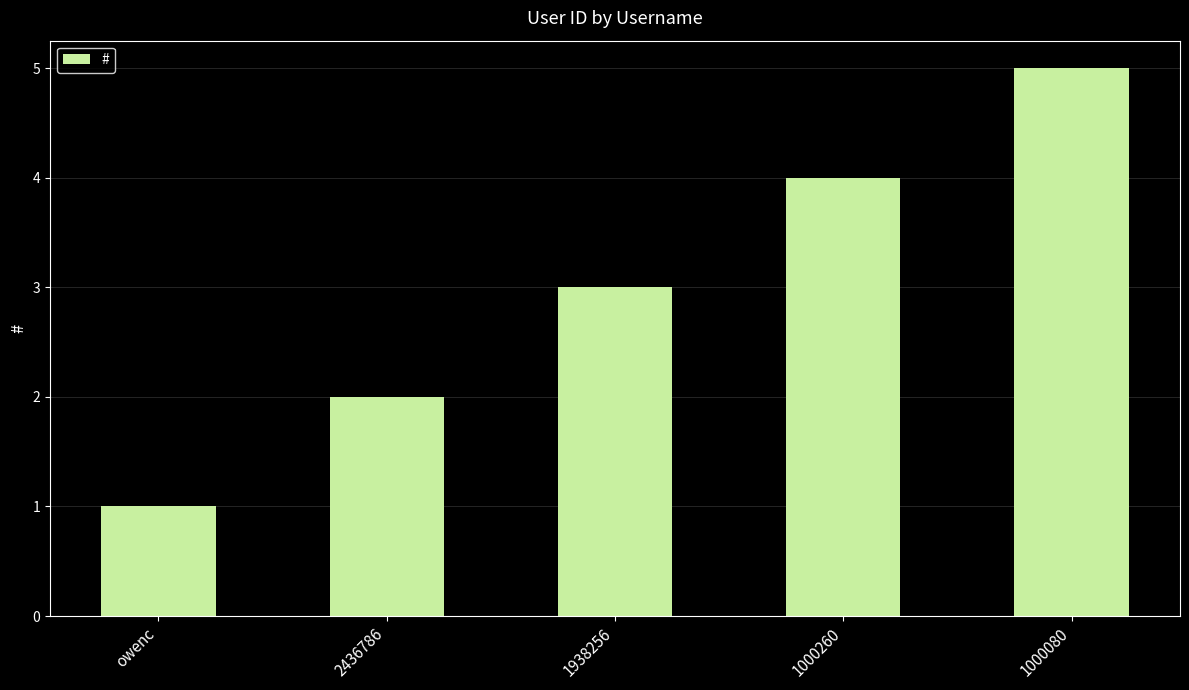

What is the change in value from owenc to 1938256?

+2